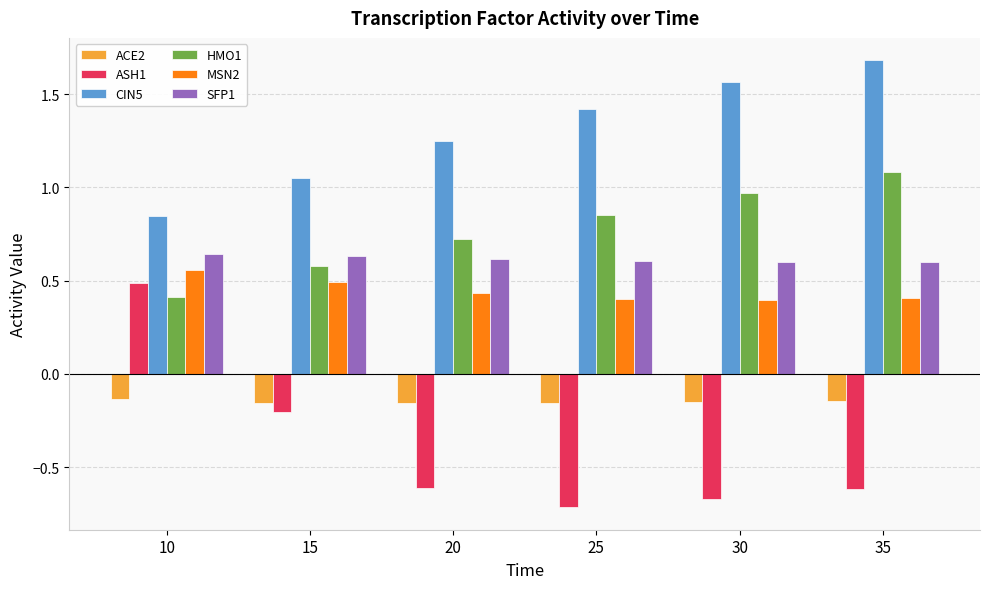

True or false: ACE2 has a value of -0.2 at 20.

True